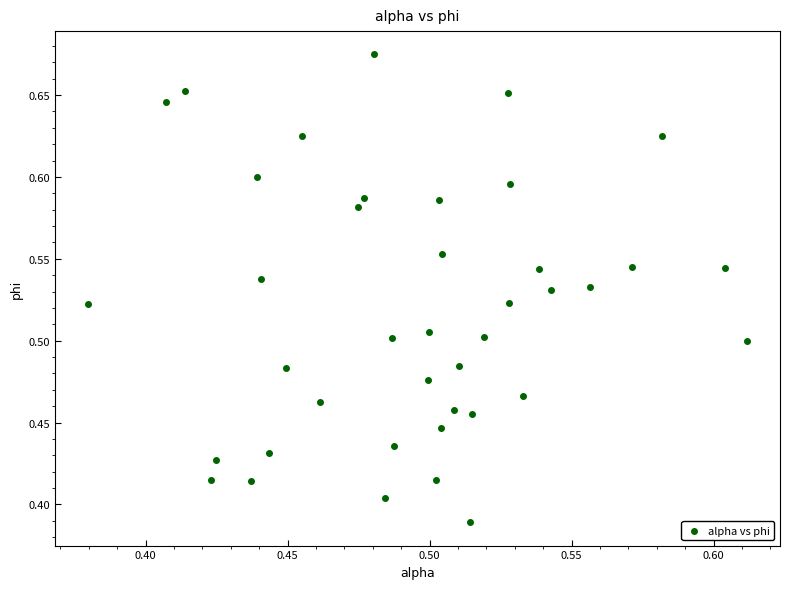

What is the range of Y values (max minus min)?

0.3